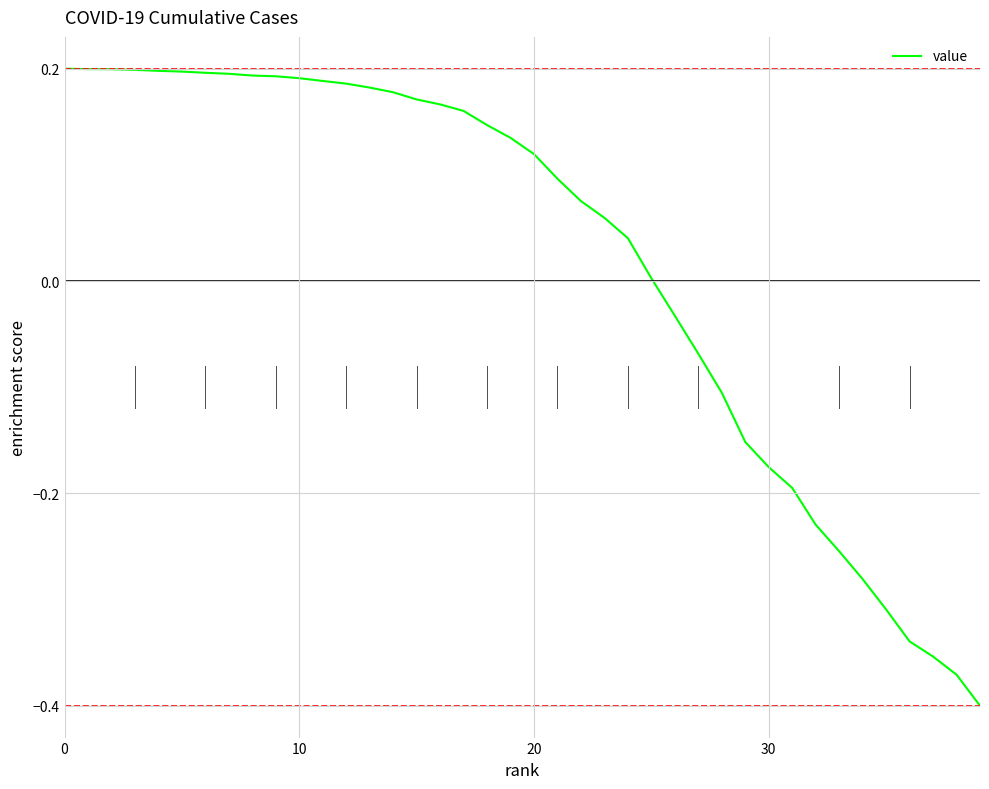

Does the chart display data point markers on the line(s)?

No